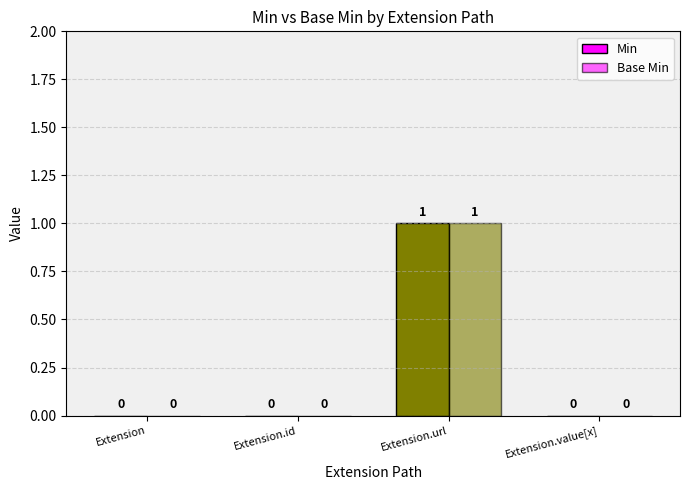

At which category is the sum across all series the highest?

Extension.url